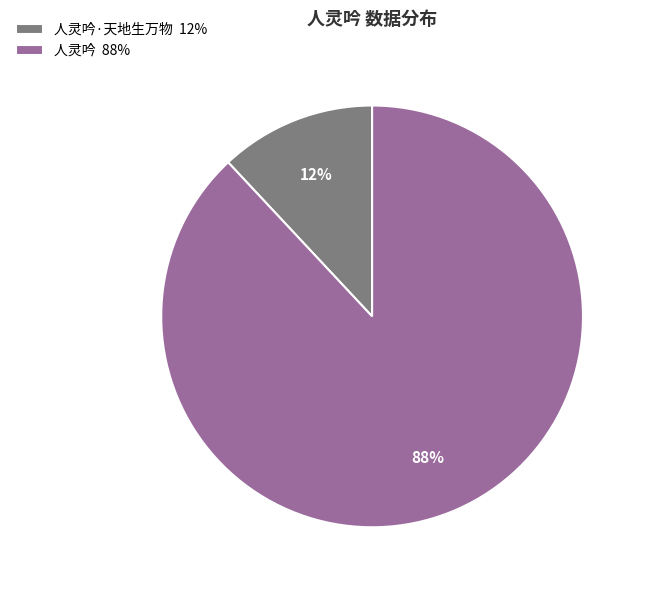

Does any single category account for the majority?

Yes